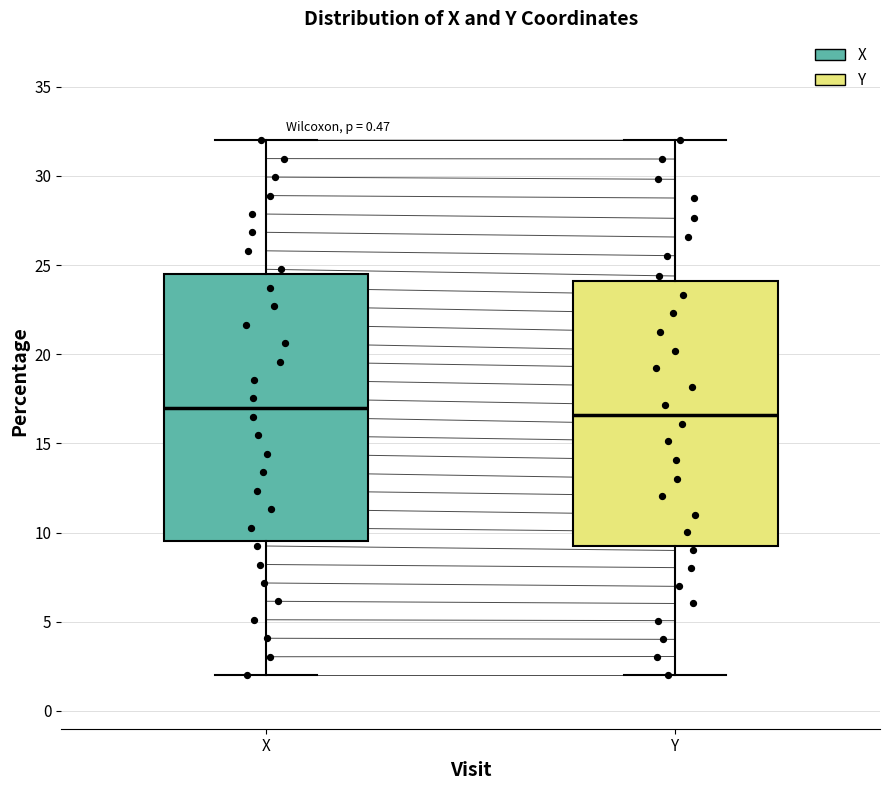

Reading left to right, read every box against the y-axis: the position of its median line, the range the box covers, and the ends of its whiskers. The values are not printed on the chart, so give them approximately, as read against the axis.

X: median 17.0, box 9.5 to 24.5, whiskers 2.0 to 32.0
Y: median 16.5, box 9.5 to 24.0, whiskers 2.0 to 32.0